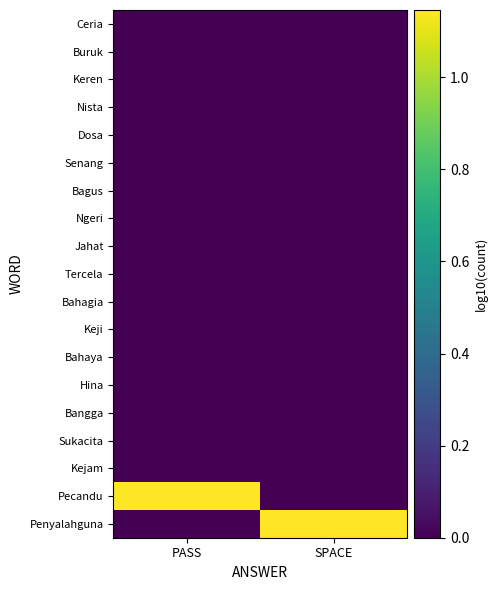

What is the difference between the highest and lowest values at PASS?

1.1